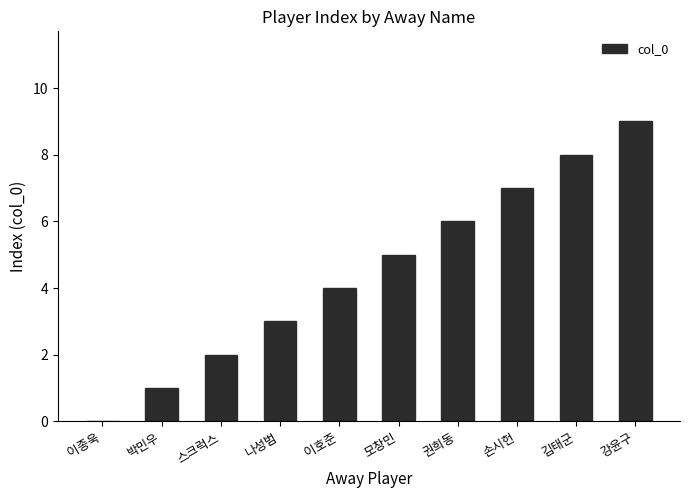

What is the maximum value shown in the chart?

9